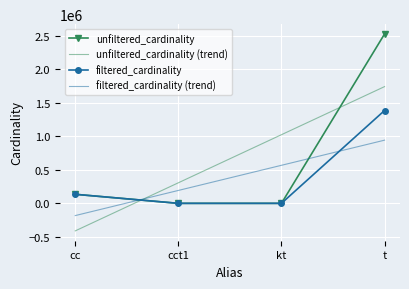

What is the difference between the unfiltered_cardinality (trend) values at kt and t?

717968.1